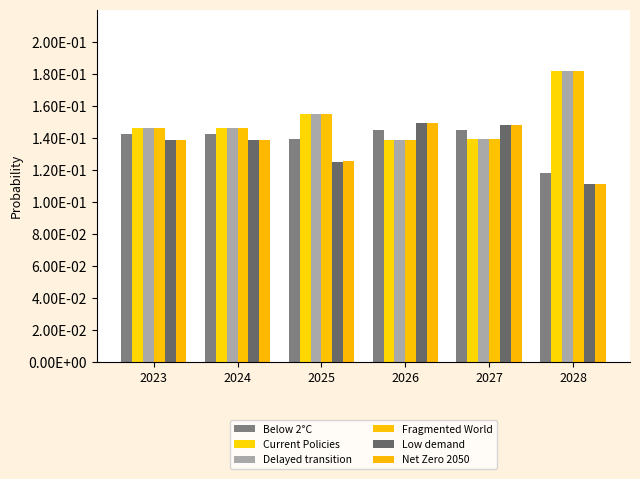

Is the value of Net Zero 2050 at 2024 greater than the value of Current Policies at 2028?

No